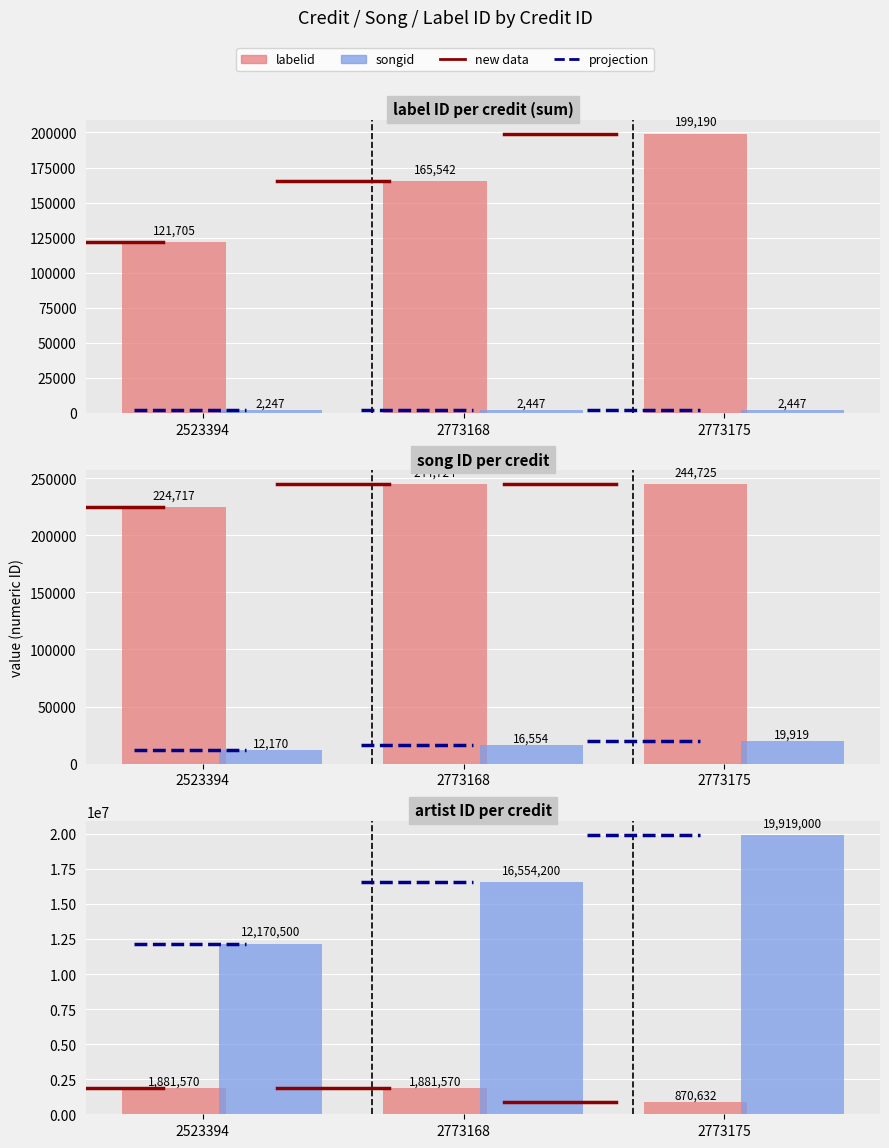

Which category has the lowest value in the labelid series?

2773175